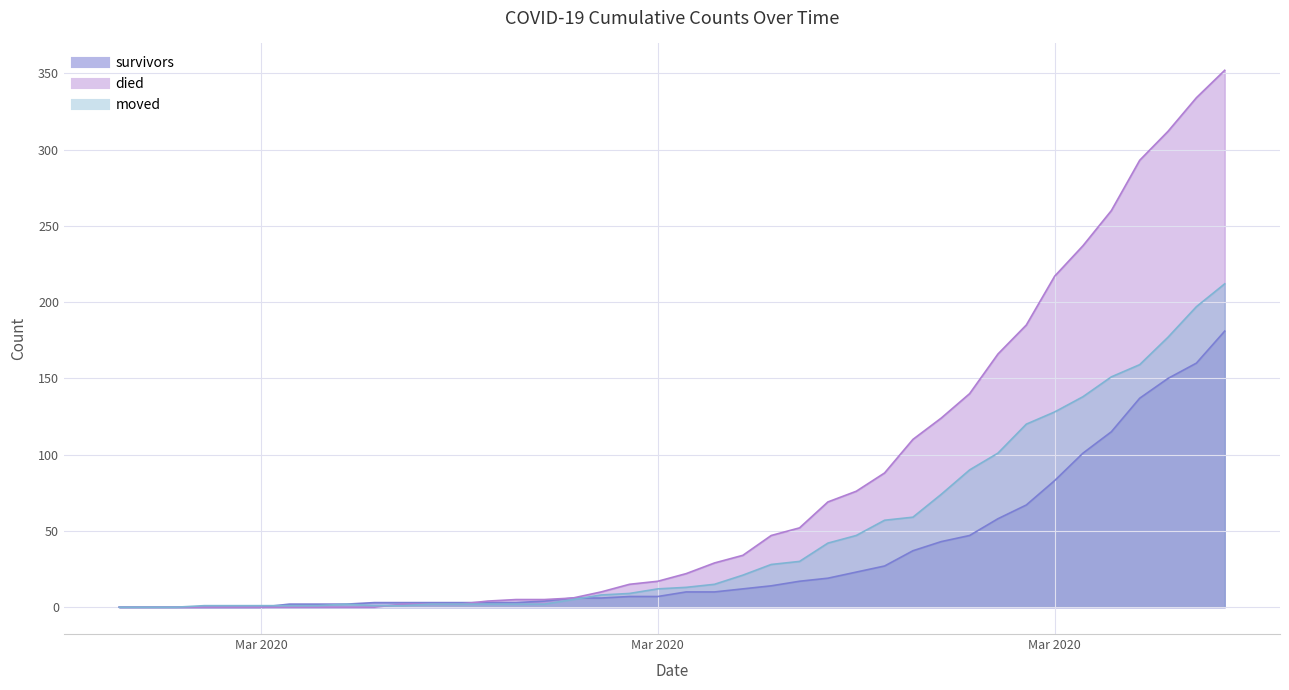

How many lines are shown in the chart?

3